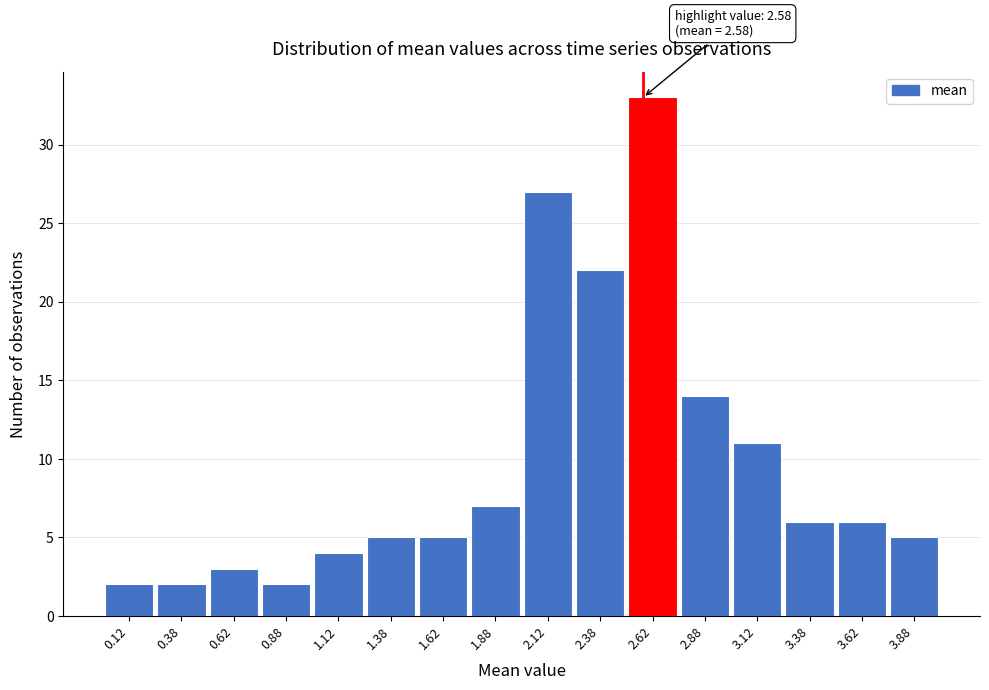

Which range on the x-axis has the tallest bar?

2.50 to 2.75